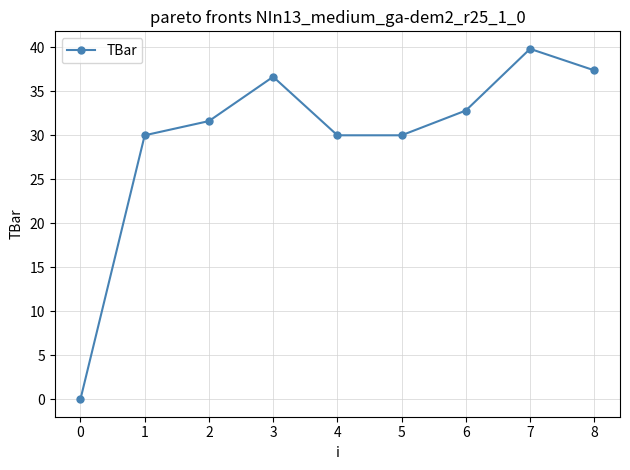

Which category has the lowest value across all series?

0